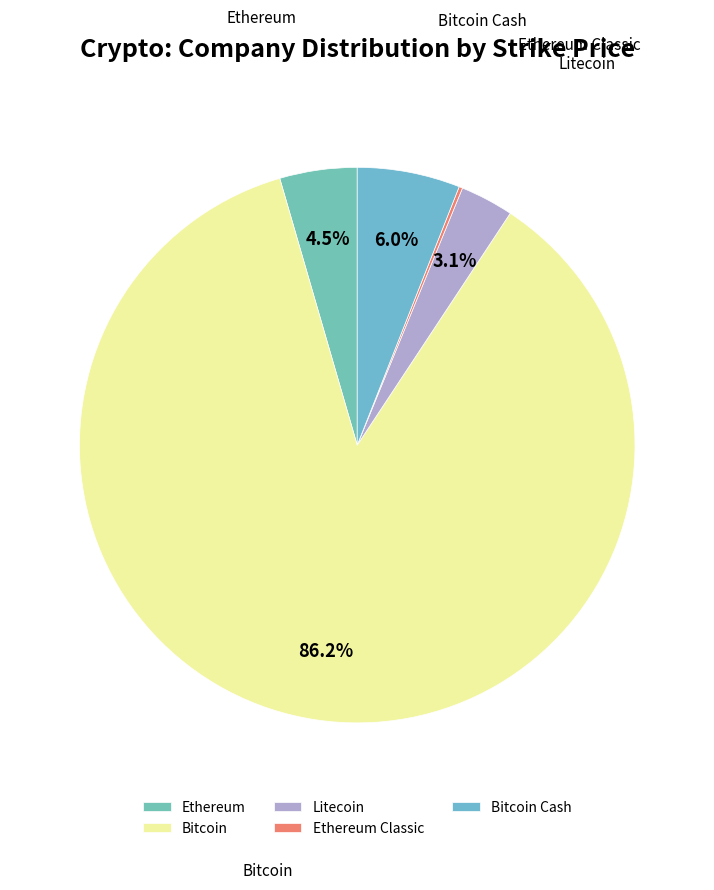

Combined, do Litecoin and Bitcoin Cash account for over 50%?

No